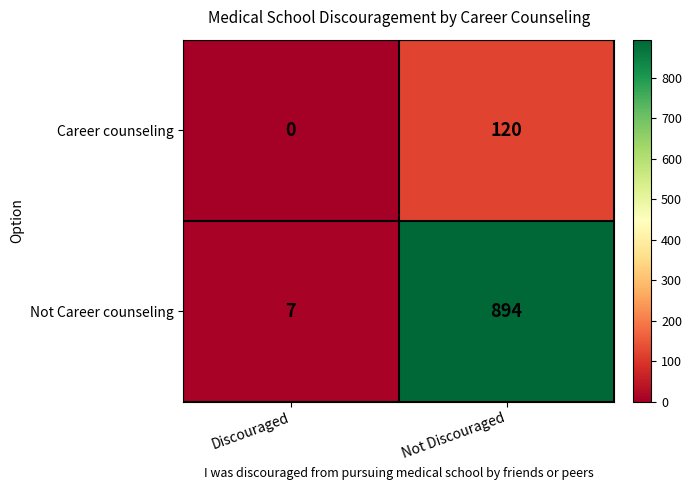

Rank the series by their maximum value, from lowest to highest.

Career counseling, Not Career counseling